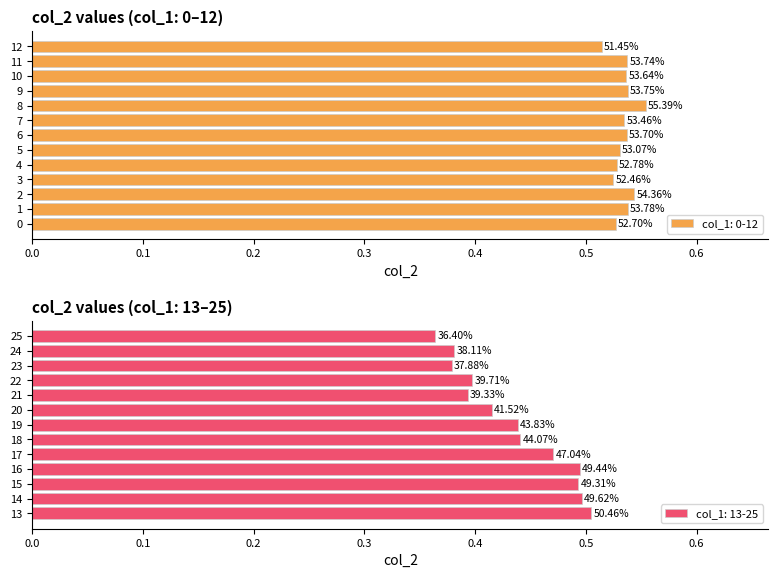

What is the sum of the values at 19 and 18?

0.9